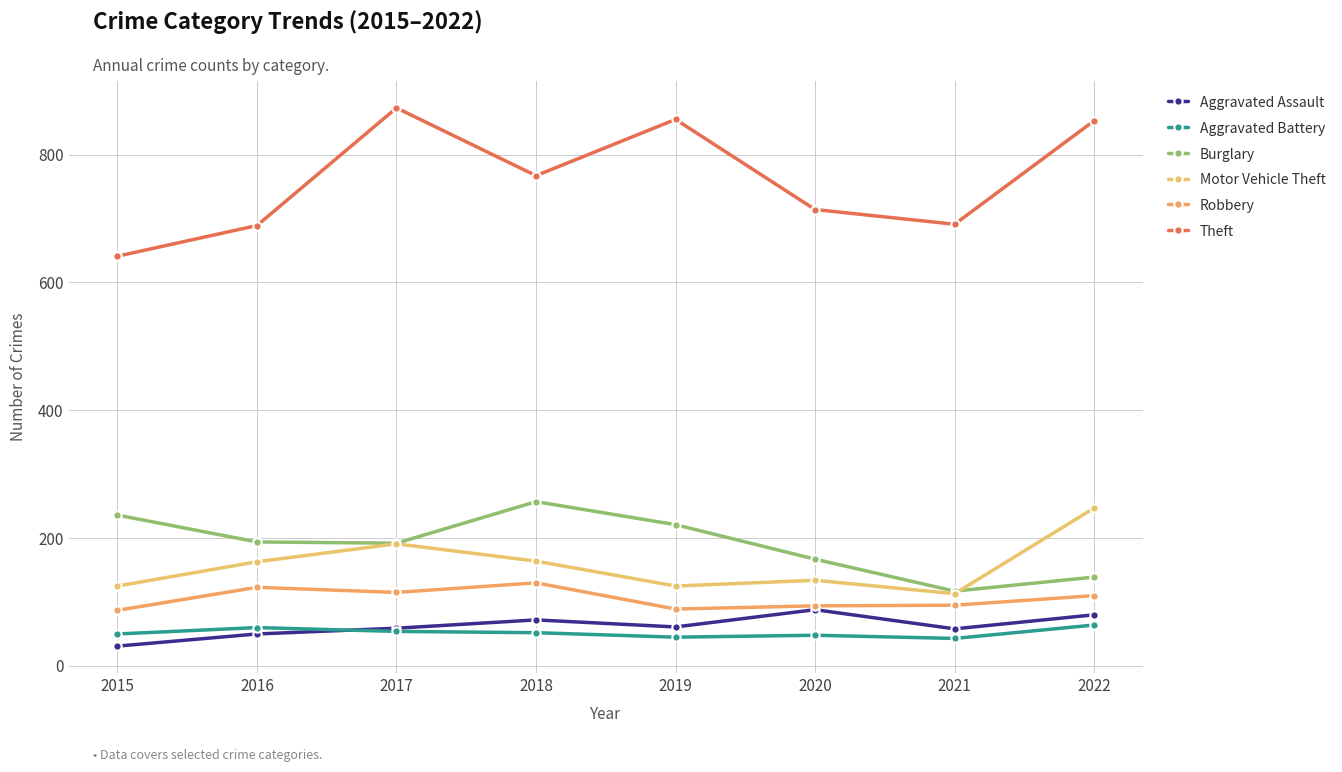

How many lines are shown in the chart?

6